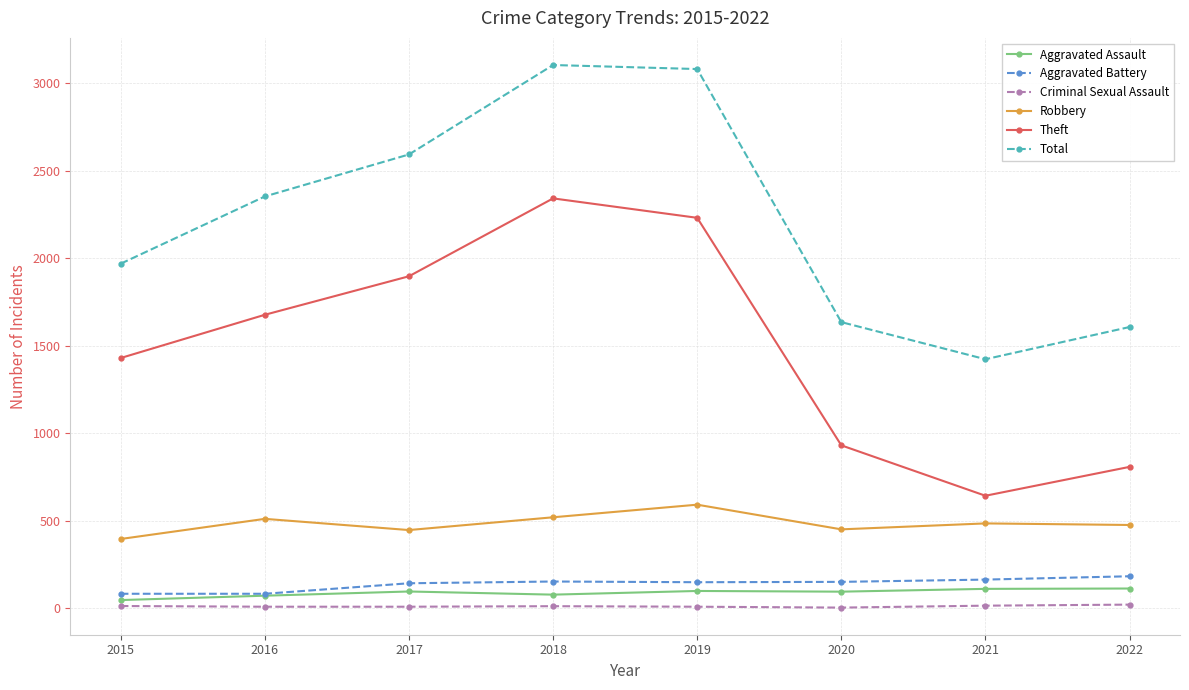

The value of Robbery at 2015 is 395. True or false?

True